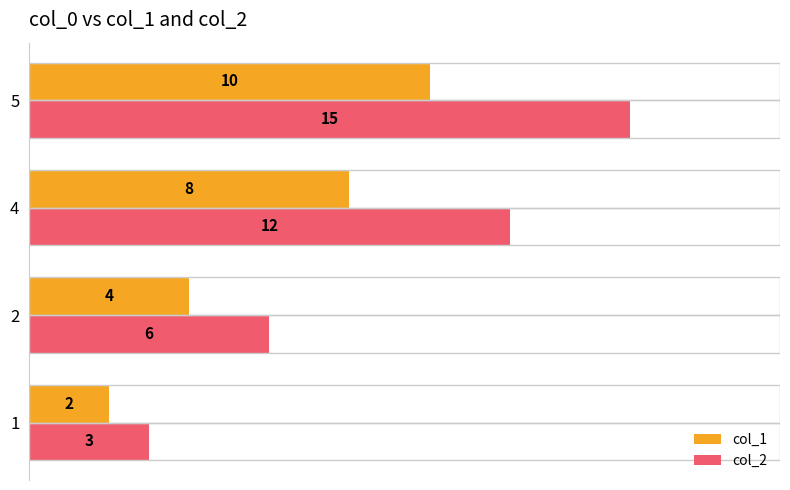

Count the col_2 values in the range 6 to 15.

3